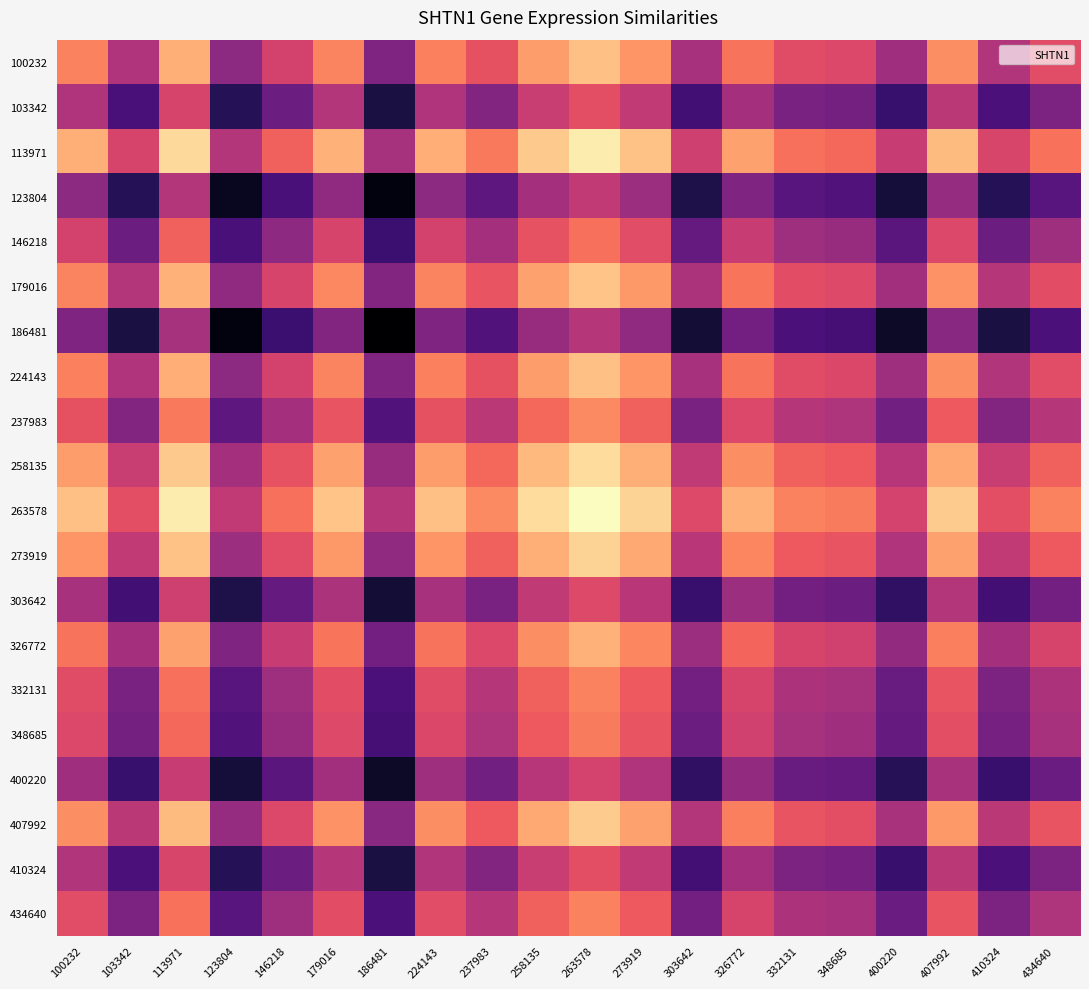

Reading left to right, transcribe all the data shown in this chart.

100232: 100232=-0.9	103342=-0.2	113971=-1.2	123804=0.0	146218=-0.5	179016=-0.9	186481=0.1	224143=-0.9	237983=-0.6	258135=-1.1	263578=-1.3	273919=-1.0	303642=-0.2	326772=-0.8	332131=-0.6	348685=-0.5	400220=-0.1	407992=-1.0	410324=-0.2	434640=-0.6
103342: 100232=-0.2	103342=0.5	113971=-0.5	123804=0.8	146218=0.3	179016=-0.2	186481=0.8	224143=-0.2	237983=0.1	258135=-0.4	263578=-0.6	273919=-0.3	303642=0.6	326772=-0.1	332131=0.2	348685=0.2	400220=0.6	407992=-0.3	410324=0.5	434640=0.2
113971: 100232=-1.2	103342=-0.5	113971=-1.5	123804=-0.2	146218=-0.7	179016=-1.2	186481=-0.1	224143=-1.2	237983=-0.9	258135=-1.4	263578=-1.6	273919=-1.3	303642=-0.4	326772=-1.1	332131=-0.8	348685=-0.8	400220=-0.4	407992=-1.3	410324=-0.5	434640=-0.8
123804: 100232=0.0	103342=0.8	113971=-0.2	123804=1.0	146218=0.5	179016=0.0	186481=1.1	224143=0.0	237983=0.4	258135=-0.1	263578=-0.3	273919=-0.1	303642=0.8	326772=0.1	332131=0.4	348685=0.5	400220=0.9	407992=-0.0	410324=0.7	434640=0.4
146218: 100232=-0.5	103342=0.3	113971=-0.7	123804=0.5	146218=0.0	179016=-0.5	186481=0.6	224143=-0.5	237983=-0.1	258135=-0.6	263578=-0.8	273919=-0.6	303642=0.3	326772=-0.4	332131=-0.1	348685=-0.0	400220=0.4	407992=-0.5	410324=0.3	434640=-0.1
179016: 100232=-0.9	103342=-0.2	113971=-1.2	123804=0.0	146218=-0.5	179016=-1.0	186481=0.1	224143=-0.9	237983=-0.6	258135=-1.1	263578=-1.3	273919=-1.1	303642=-0.2	326772=-0.9	332131=-0.6	348685=-0.5	400220=-0.1	407992=-1.0	410324=-0.2	434640=-0.6
186481: 100232=0.1	103342=0.8	113971=-0.1	123804=1.1	146218=0.6	179016=0.1	186481=1.2	224143=0.1	237983=0.4	258135=-0.0	263578=-0.2	273919=0.0	303642=0.9	326772=0.2	332131=0.5	348685=0.5	400220=1.0	407992=0.1	410324=0.8	434640=0.5
224143: 100232=-0.9	103342=-0.2	113971=-1.2	123804=0.0	146218=-0.5	179016=-0.9	186481=0.1	224143=-0.9	237983=-0.6	258135=-1.1	263578=-1.3	273919=-1.0	303642=-0.2	326772=-0.8	332131=-0.6	348685=-0.5	400220=-0.1	407992=-1.0	410324=-0.2	434640=-0.6
237983: 100232=-0.6	103342=0.1	113971=-0.9	123804=0.4	146218=-0.1	179016=-0.6	186481=0.4	224143=-0.6	237983=-0.3	258135=-0.8	263578=-1.0	273919=-0.7	303642=0.2	326772=-0.5	332131=-0.2	348685=-0.2	400220=0.2	407992=-0.7	410324=0.1	434640=-0.2
258135: 100232=-1.1	103342=-0.4	113971=-1.4	123804=-0.1	146218=-0.6	179016=-1.1	186481=-0.0	224143=-1.1	237983=-0.8	258135=-1.3	263578=-1.5	273919=-1.2	303642=-0.3	326772=-1.0	332131=-0.7	348685=-0.7	400220=-0.3	407992=-1.2	410324=-0.4	434640=-0.7
263578: 100232=-1.3	103342=-0.6	113971=-1.6	123804=-0.3	146218=-0.8	179016=-1.3	186481=-0.2	224143=-1.3	237983=-1.0	258135=-1.5	263578=-1.7	273919=-1.4	303642=-0.5	326772=-1.2	332131=-0.9	348685=-0.9	400220=-0.5	407992=-1.4	410324=-0.6	434640=-0.9
273919: 100232=-1.0	103342=-0.3	113971=-1.3	123804=-0.1	146218=-0.6	179016=-1.1	186481=0.0	224143=-1.0	237983=-0.7	258135=-1.2	263578=-1.4	273919=-1.2	303642=-0.3	326772=-1.0	332131=-0.7	348685=-0.6	400220=-0.2	407992=-1.1	410324=-0.3	434640=-0.7
303642: 100232=-0.2	103342=0.6	113971=-0.4	123804=0.8	146218=0.3	179016=-0.2	186481=0.9	224143=-0.2	237983=0.2	258135=-0.3	263578=-0.5	273919=-0.3	303642=0.6	326772=-0.1	332131=0.2	348685=0.3	400220=0.7	407992=-0.2	410324=0.6	434640=0.2
326772: 100232=-0.8	103342=-0.1	113971=-1.1	123804=0.1	146218=-0.4	179016=-0.9	186481=0.2	224143=-0.8	237983=-0.5	258135=-1.0	263578=-1.2	273919=-1.0	303642=-0.1	326772=-0.8	332131=-0.5	348685=-0.4	400220=-0.0	407992=-0.9	410324=-0.1	434640=-0.5
332131: 100232=-0.6	103342=0.2	113971=-0.8	123804=0.4	146218=-0.1	179016=-0.6	186481=0.5	224143=-0.6	237983=-0.2	258135=-0.7	263578=-0.9	273919=-0.7	303642=0.2	326772=-0.5	332131=-0.2	348685=-0.1	400220=0.3	407992=-0.6	410324=0.2	434640=-0.2
348685: 100232=-0.5	103342=0.2	113971=-0.8	123804=0.5	146218=-0.0	179016=-0.5	186481=0.5	224143=-0.5	237983=-0.2	258135=-0.7	263578=-0.9	273919=-0.6	303642=0.3	326772=-0.4	332131=-0.1	348685=-0.1	400220=0.3	407992=-0.6	410324=0.2	434640=-0.1
400220: 100232=-0.1	103342=0.6	113971=-0.4	123804=0.9	146218=0.4	179016=-0.1	186481=1.0	224143=-0.1	237983=0.2	258135=-0.3	263578=-0.5	273919=-0.2	303642=0.7	326772=-0.0	332131=0.3	348685=0.3	400220=0.7	407992=-0.2	410324=0.6	434640=0.3
407992: 100232=-1.0	103342=-0.3	113971=-1.3	123804=-0.0	146218=-0.5	179016=-1.0	186481=0.1	224143=-1.0	237983=-0.7	258135=-1.2	263578=-1.4	273919=-1.1	303642=-0.2	326772=-0.9	332131=-0.6	348685=-0.6	400220=-0.2	407992=-1.1	410324=-0.3	434640=-0.6
410324: 100232=-0.2	103342=0.5	113971=-0.5	123804=0.7	146218=0.3	179016=-0.2	186481=0.8	224143=-0.2	237983=0.1	258135=-0.4	263578=-0.6	273919=-0.3	303642=0.6	326772=-0.1	332131=0.2	348685=0.2	400220=0.6	407992=-0.3	410324=0.5	434640=0.2
434640: 100232=-0.6	103342=0.2	113971=-0.8	123804=0.4	146218=-0.1	179016=-0.6	186481=0.5	224143=-0.6	237983=-0.2	258135=-0.7	263578=-0.9	273919=-0.7	303642=0.2	326772=-0.5	332131=-0.2	348685=-0.1	400220=0.3	407992=-0.6	410324=0.2	434640=-0.2